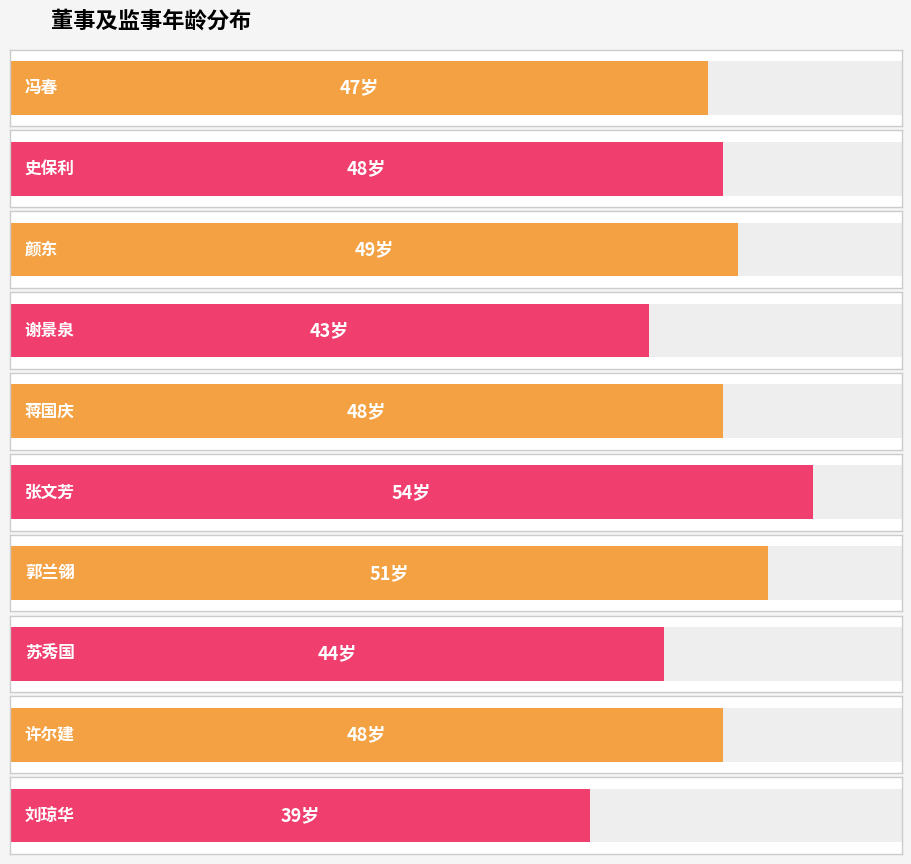

What is the change in value from 蒋国庆 to 郭兰翎?

+3